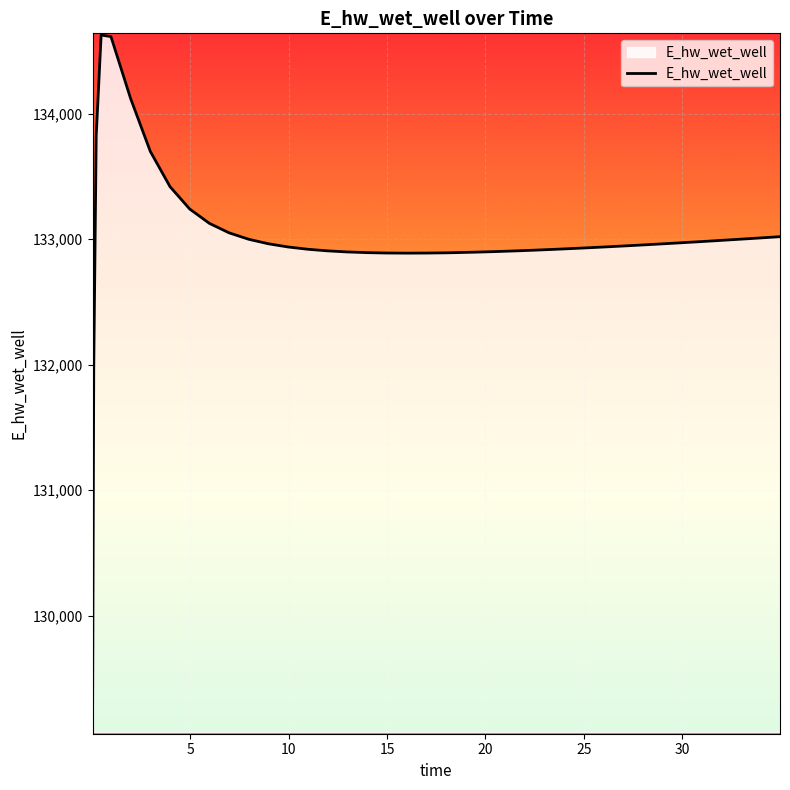

What is the minimum value shown in the chart?

129070.4